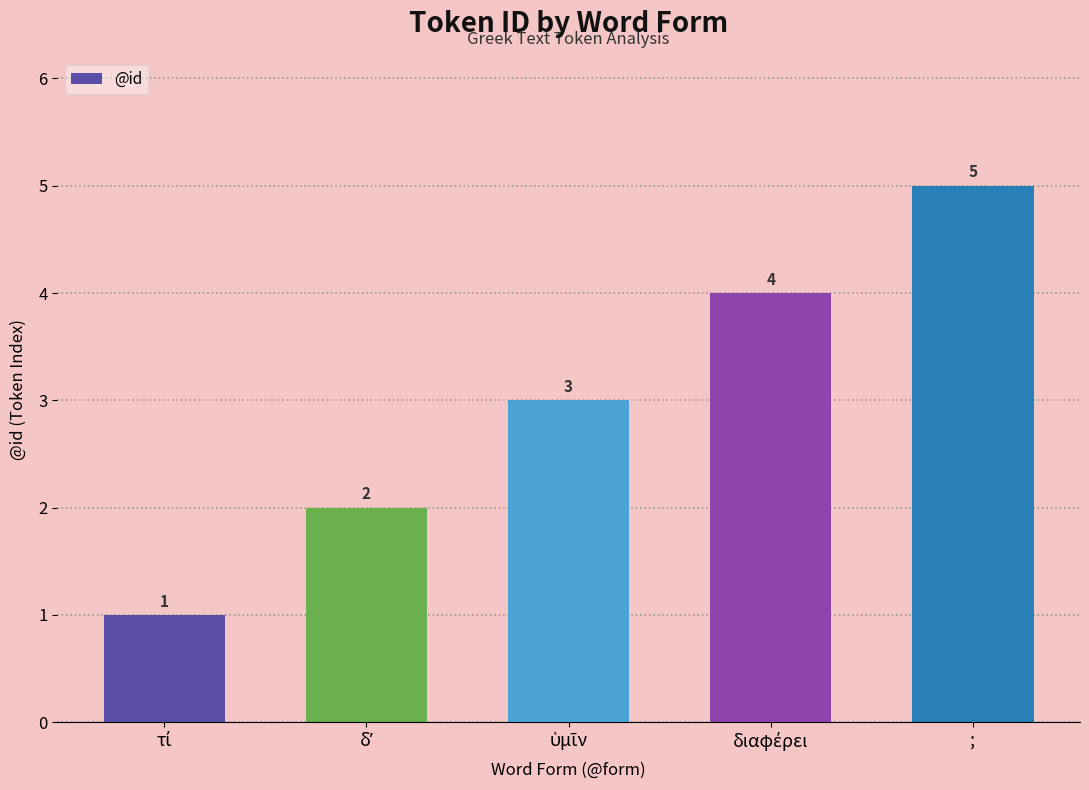

What is the difference between the maximum and minimum values?

4